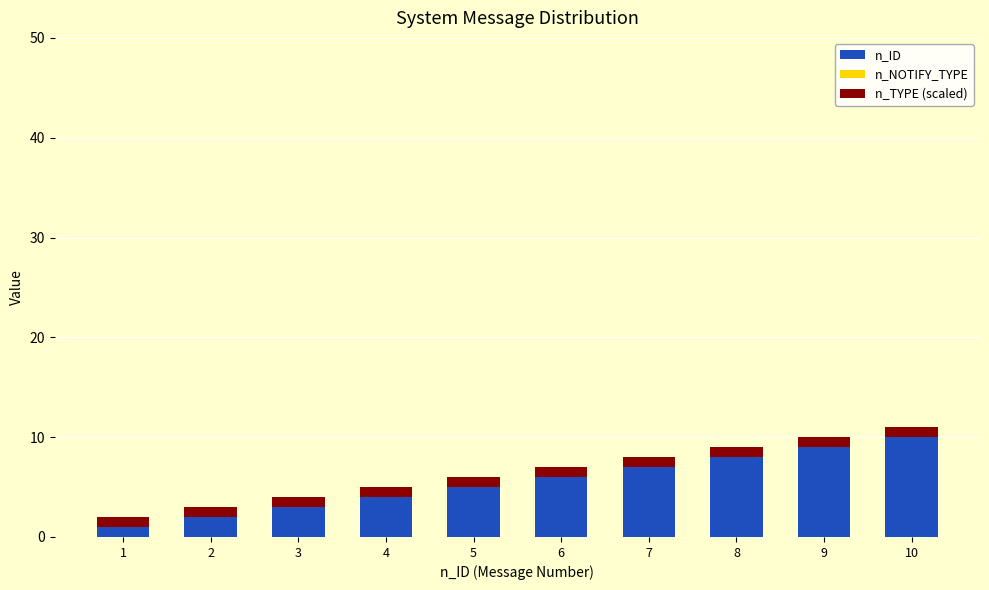

What is the total value across all series at 10?

11